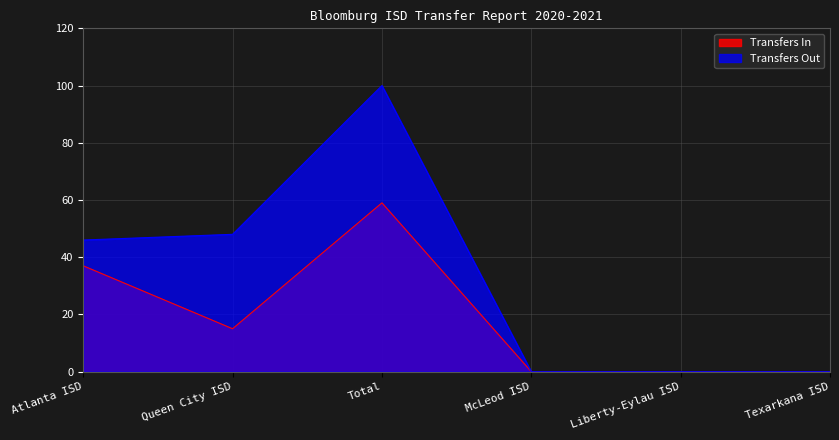

At which category does Transfers In reach its first local valley?

Queen City ISD